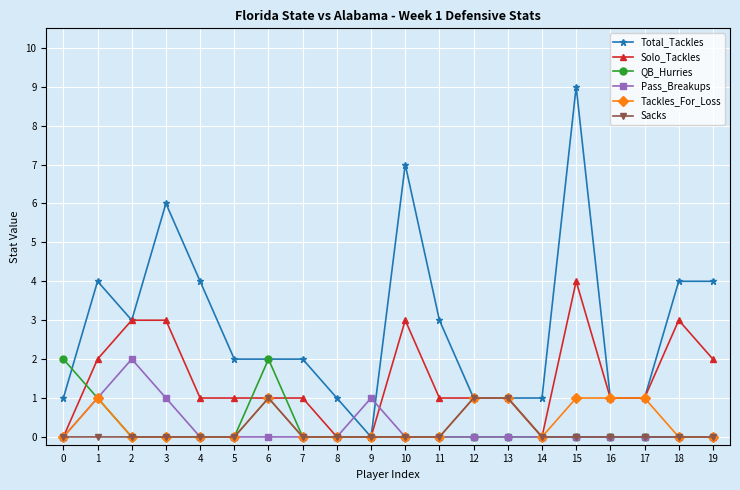

True or false: Total_Tackles has more than 1 points higher than both neighbors.

True